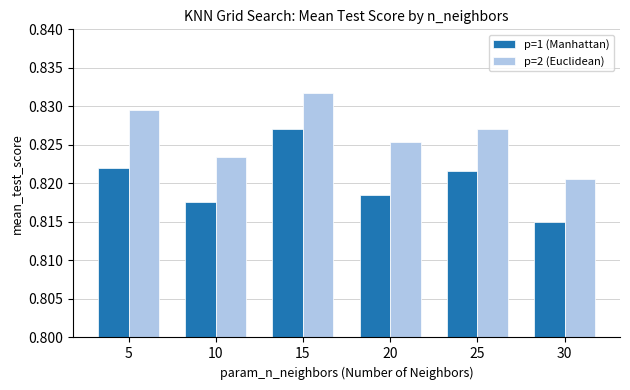

At 20, list the series in order from smallest to largest.

p=1 (Manhattan), p=2 (Euclidean)